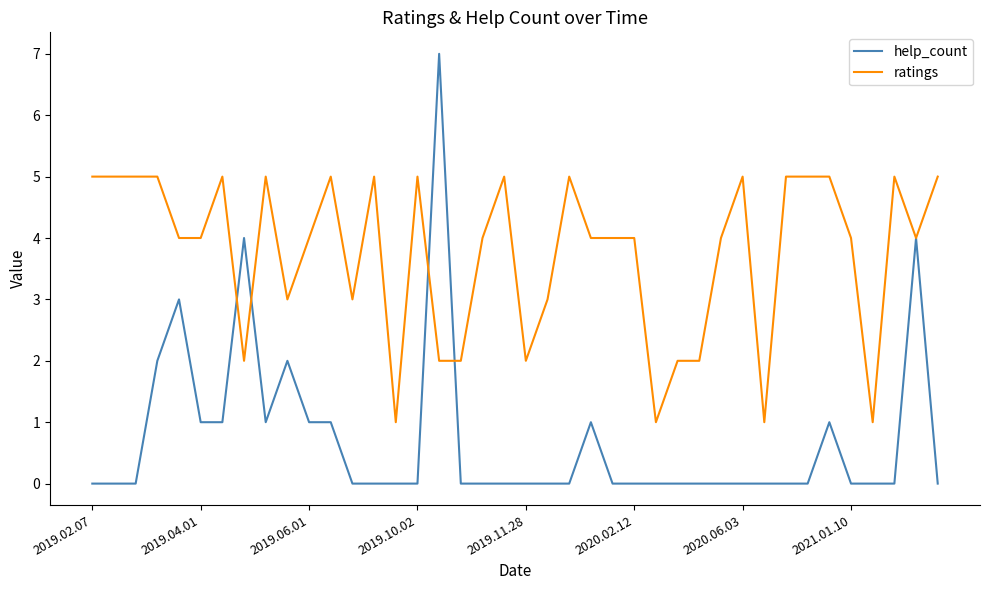

What is the maximum value for help_count?

7